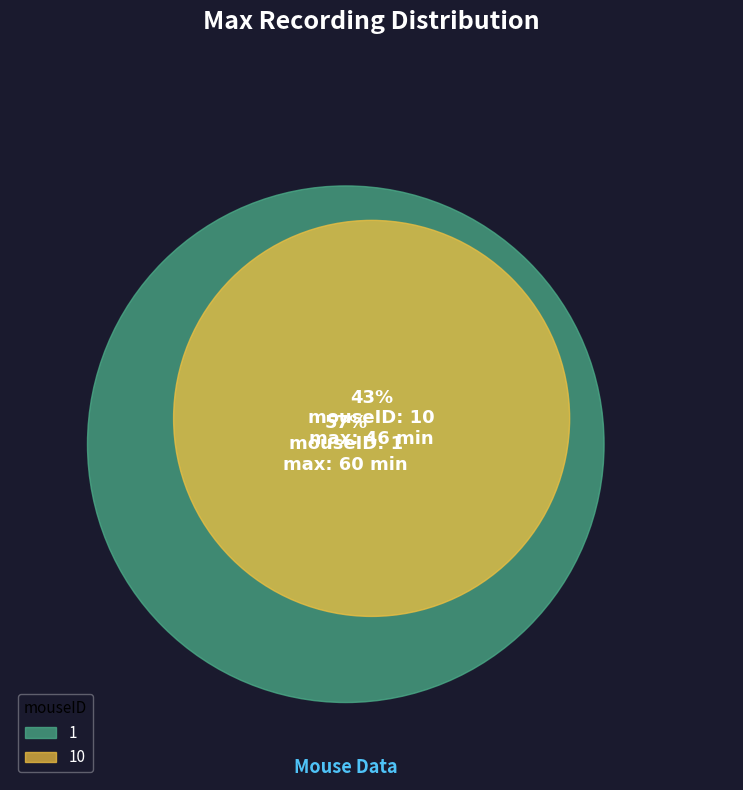

Is there a majority slice in this chart?

Yes